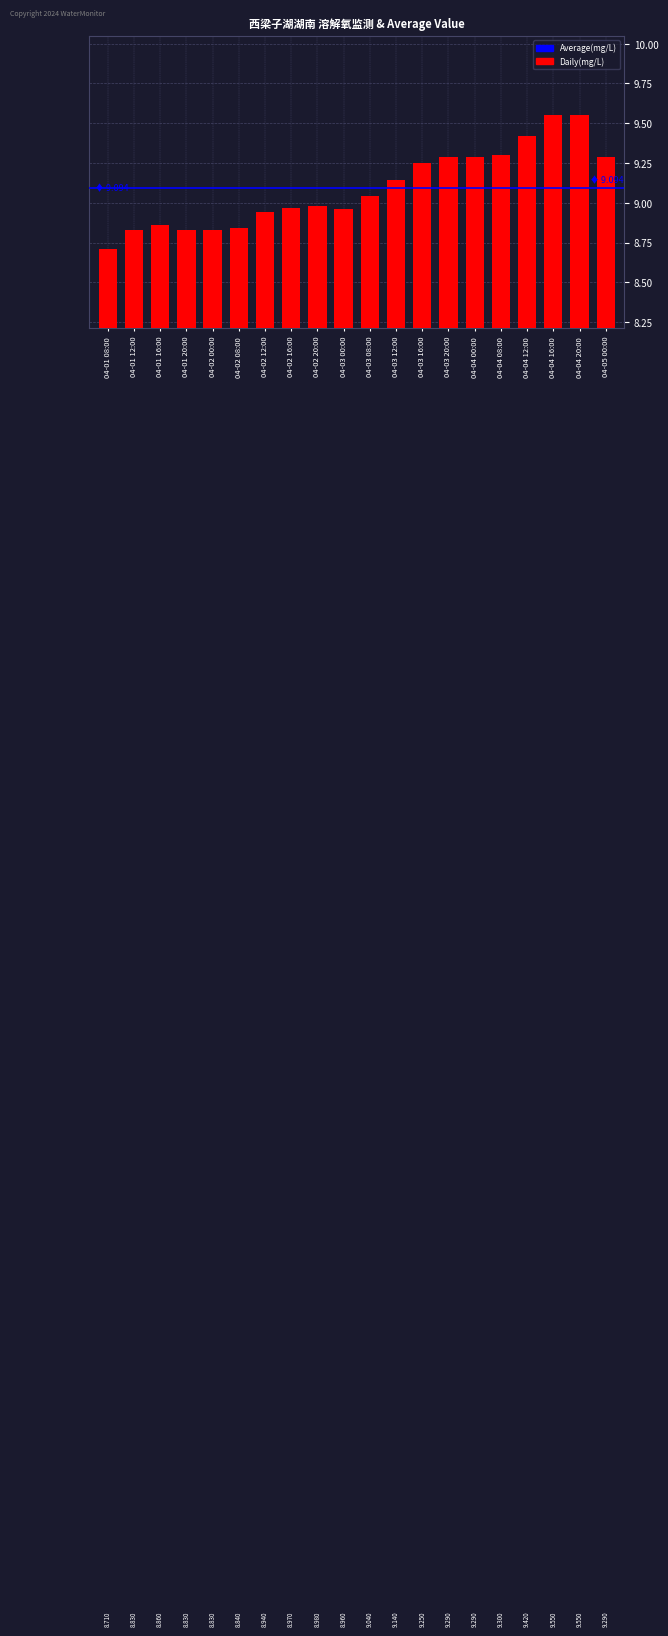

What is the maximum value shown in the chart?

9.6